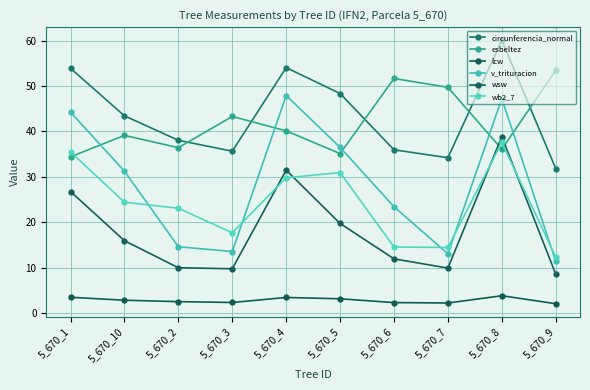

What is the sum of all wsw values?

182.7